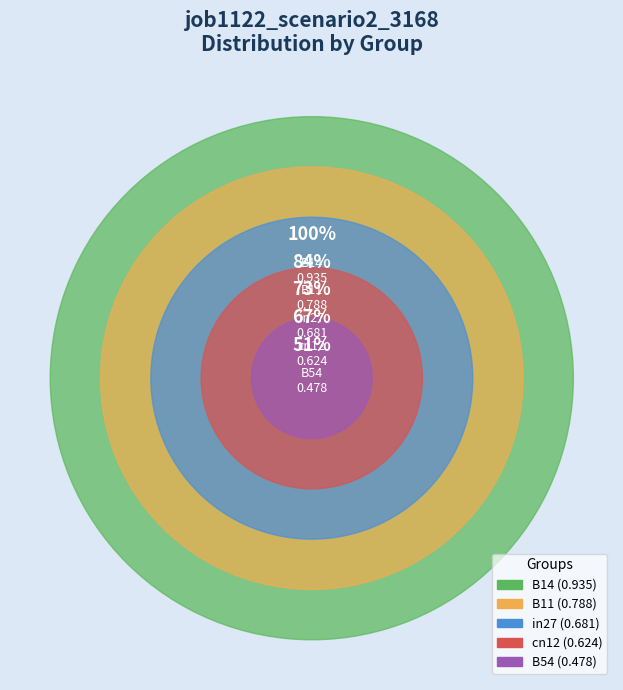

What percentage do B14 and in27 together represent?

46.1%